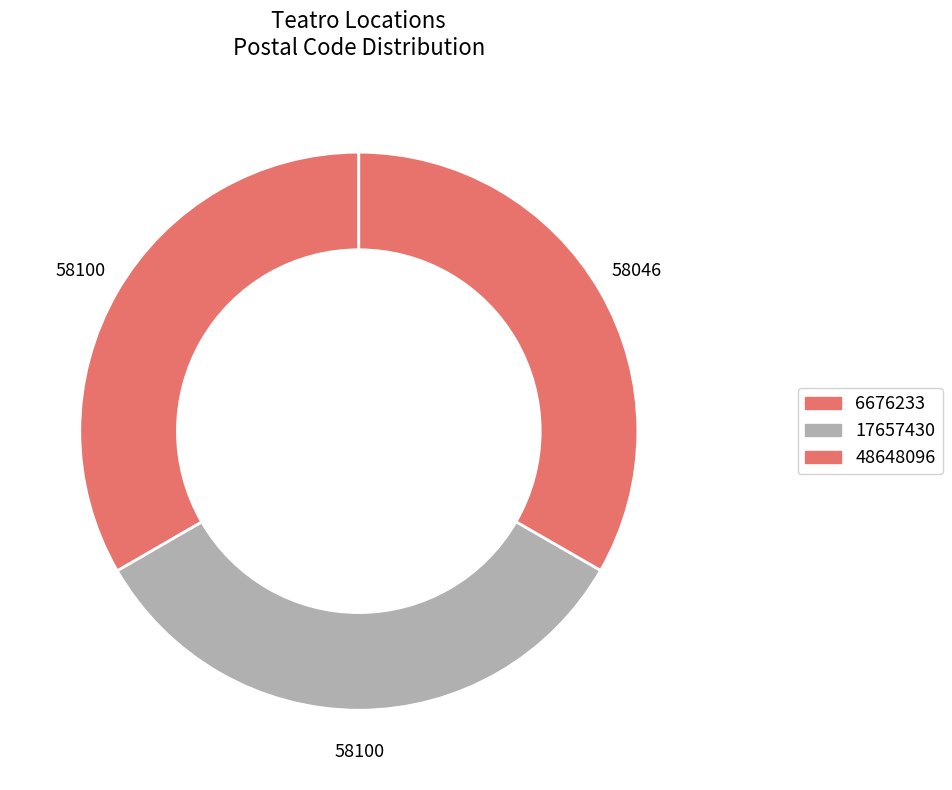

How many slices are in this pie chart?

3